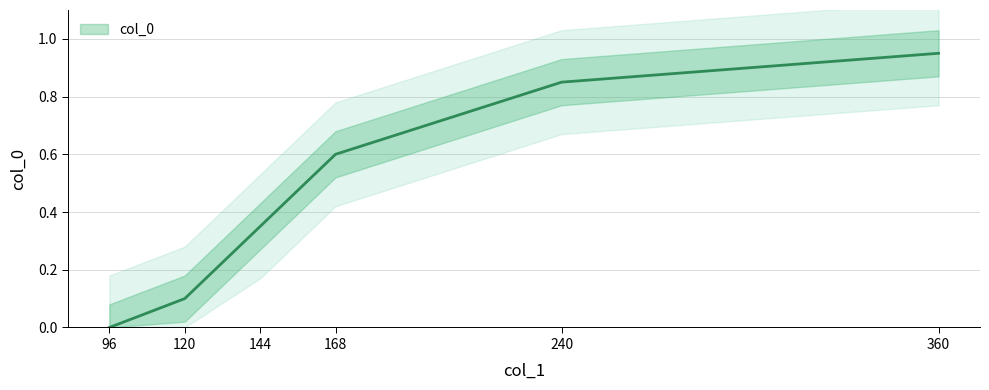

How many categories are shown in the chart?

6